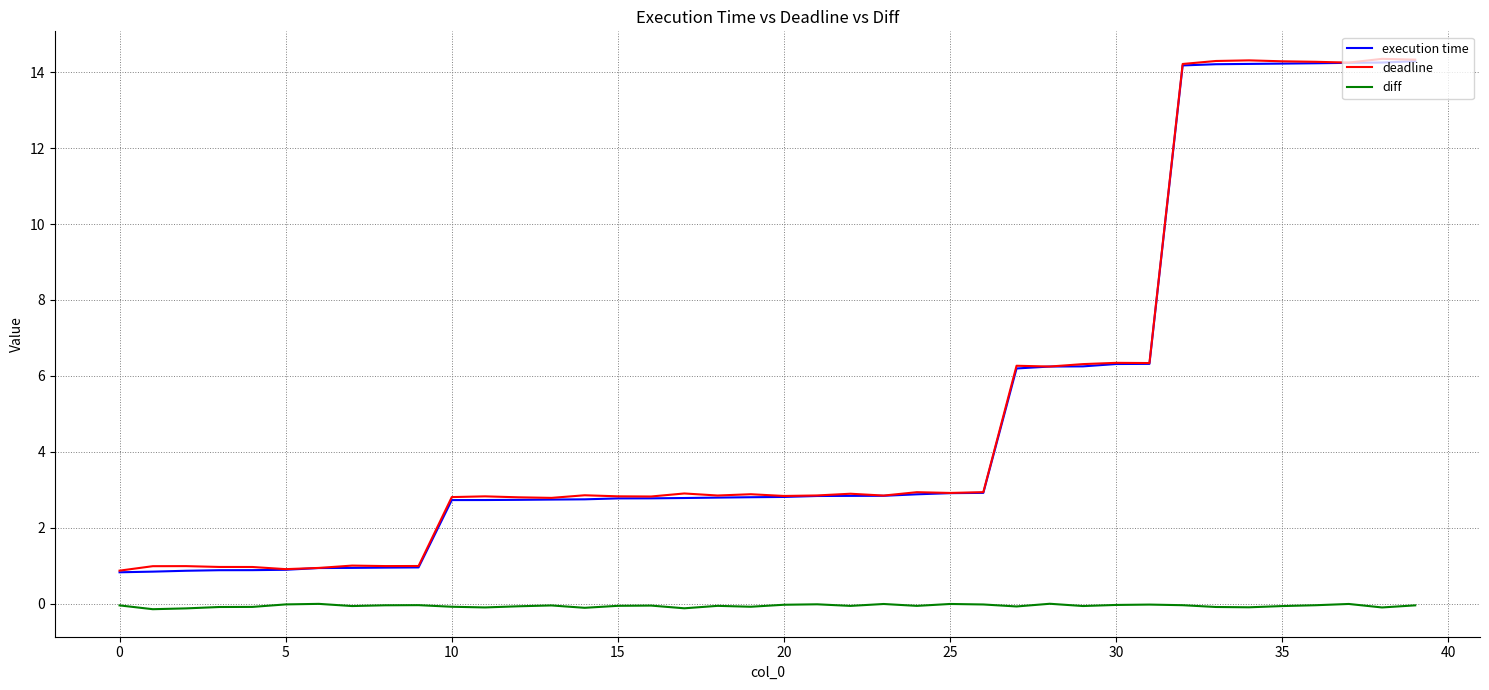

What is the minimum value shown in the chart?

-0.1